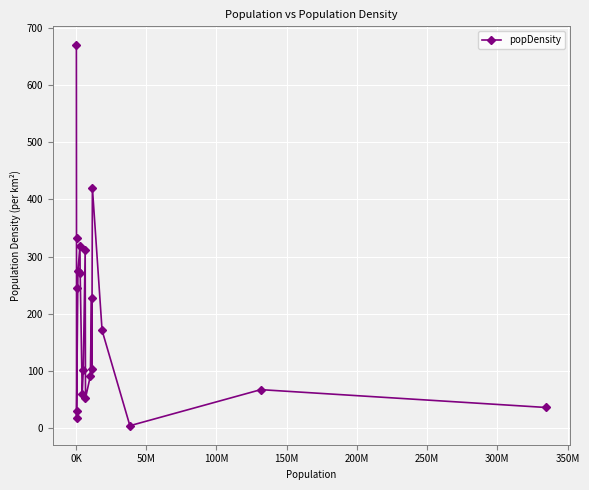

What is the sum of all values?

3801.2